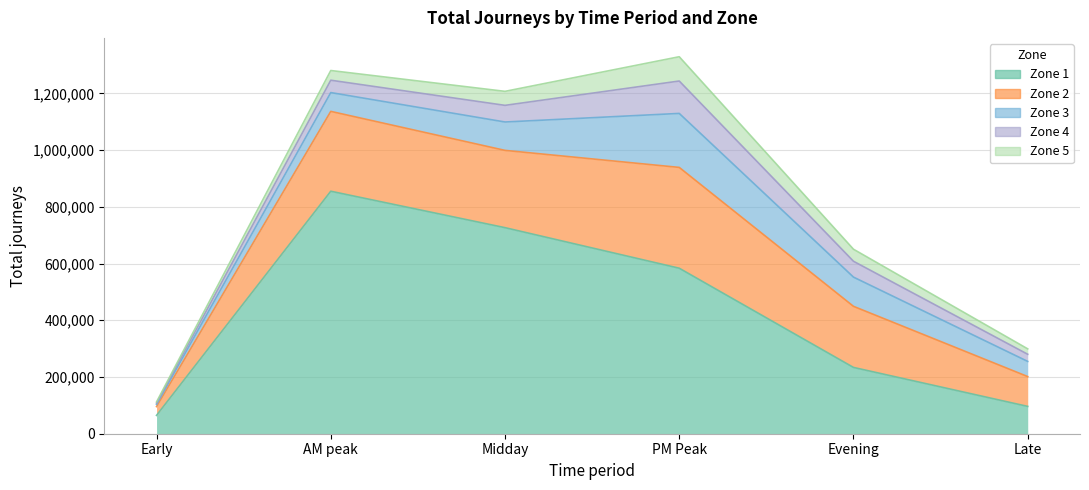

Which category has the highest value in the Zone 2 series?

PM Peak